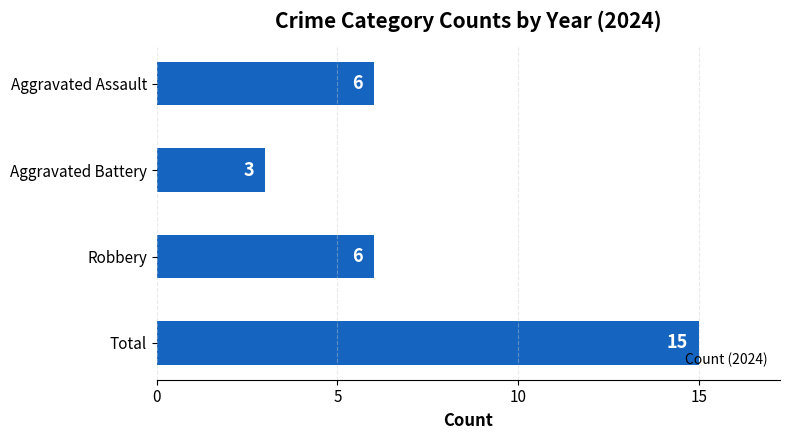

What is the change in value from Aggravated Battery to Robbery?

+3